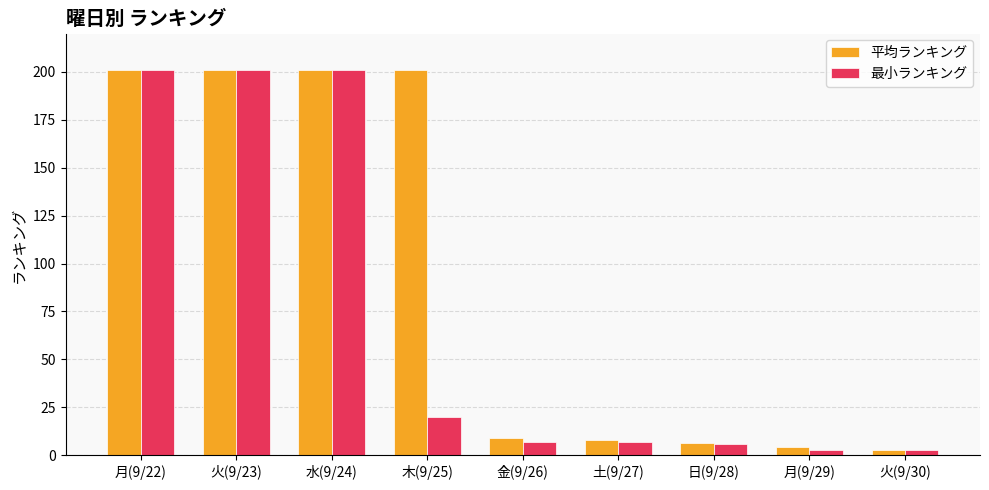

What is the label of the 1st bar from the left?

月(9/22)